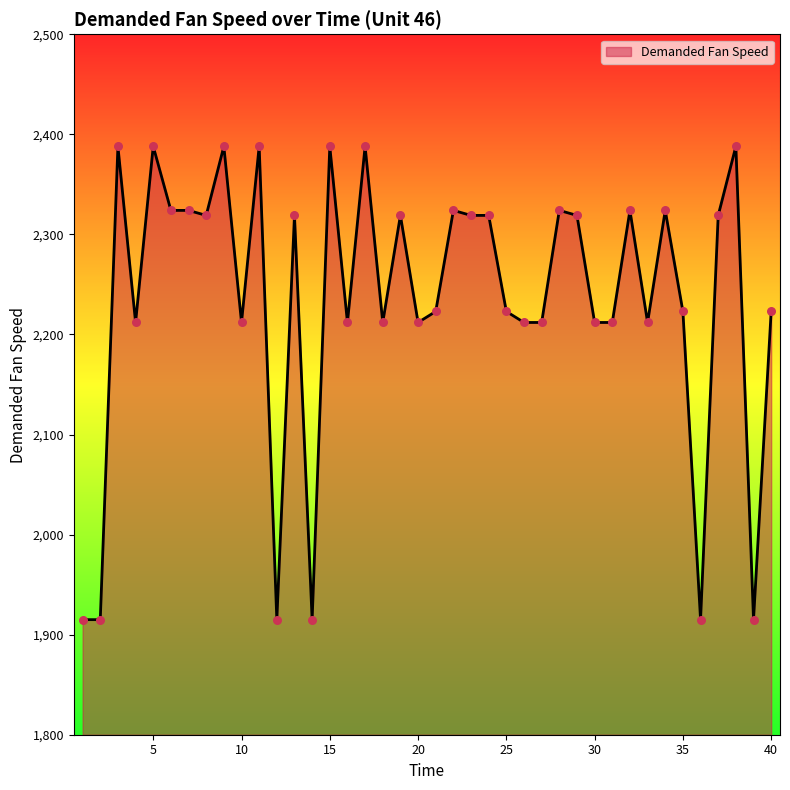

What is the difference between the maximum and minimum values?

473